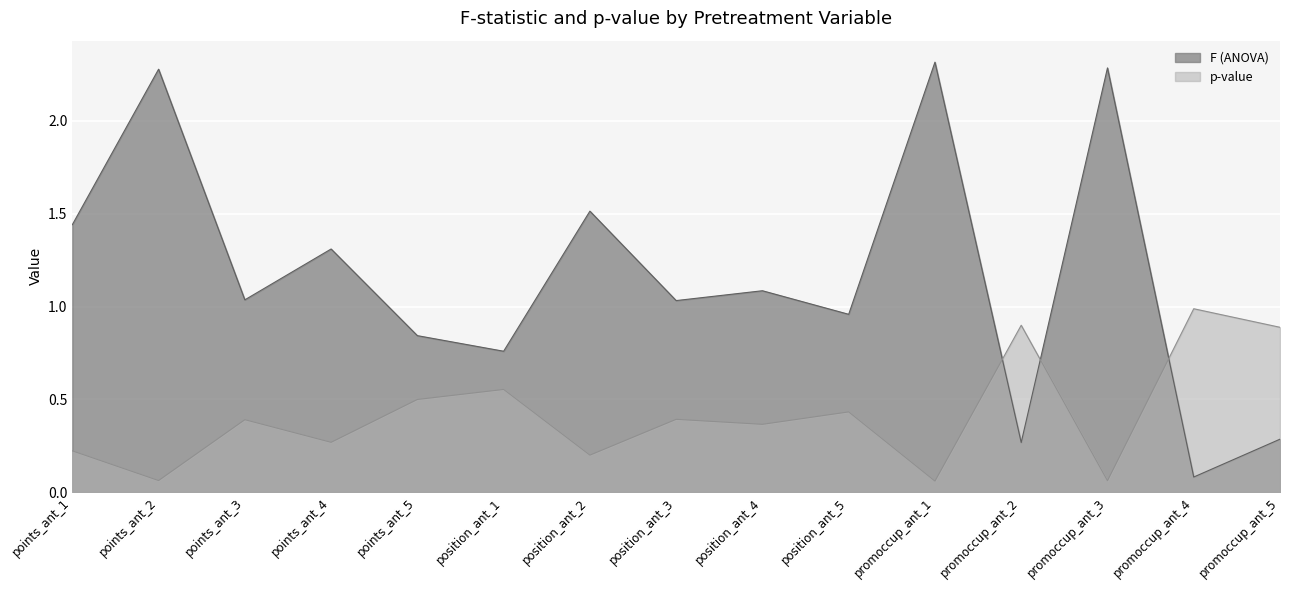

What are all the series names shown in the legend?

F (ANOVA), p-value